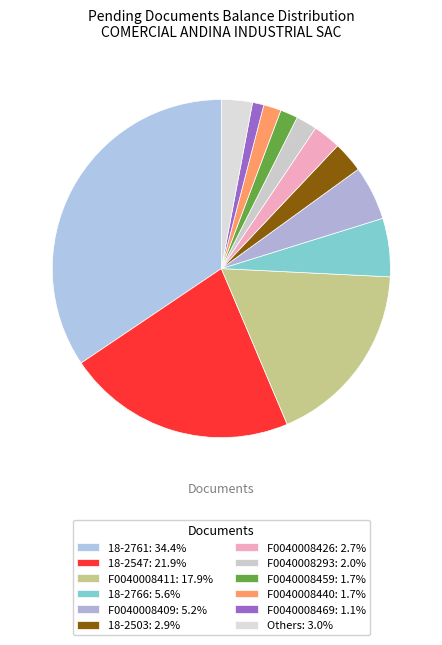

How many segments does this pie chart have?

12